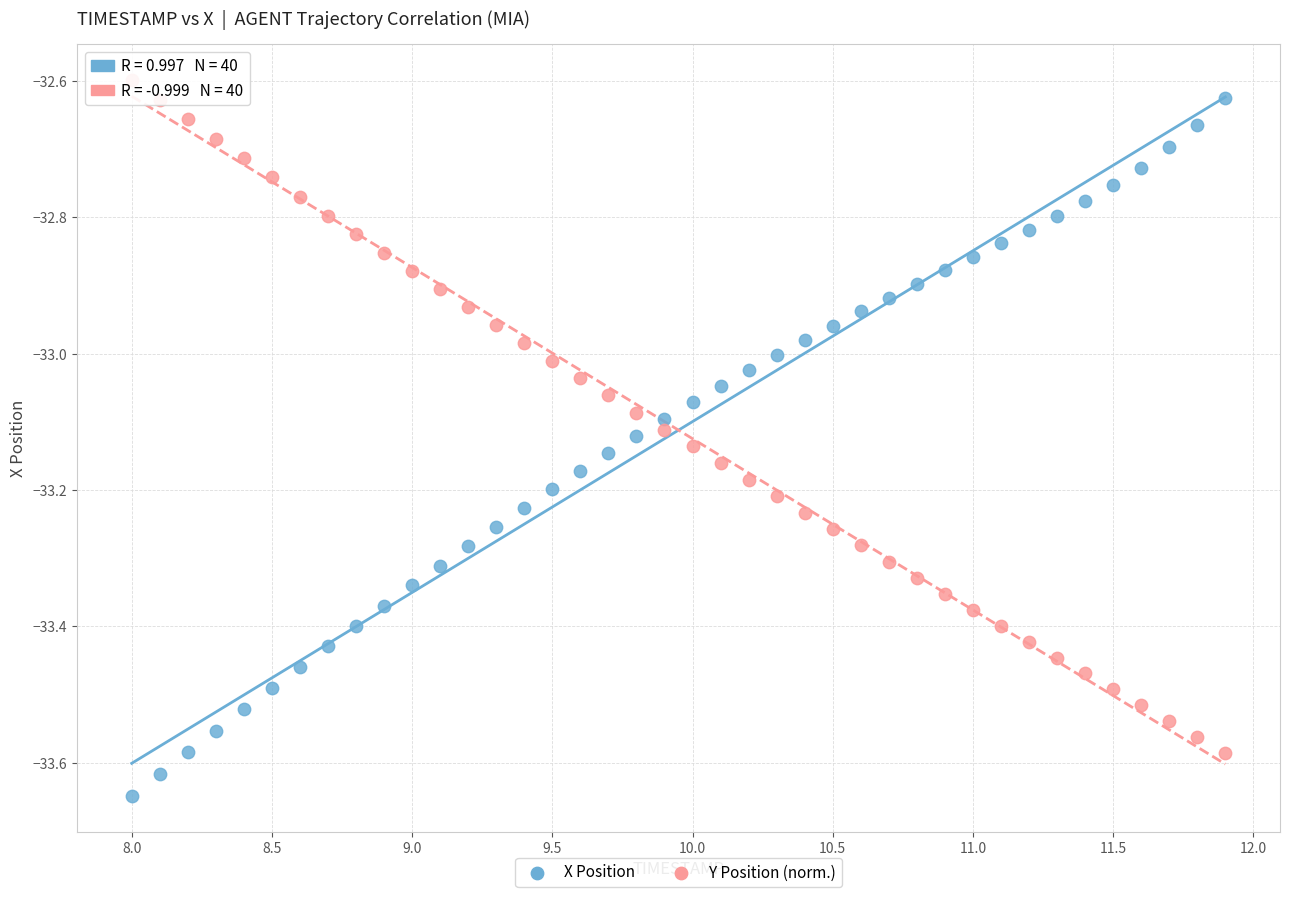

Across all data points, what is the range of X values (max minus min)?

3.9